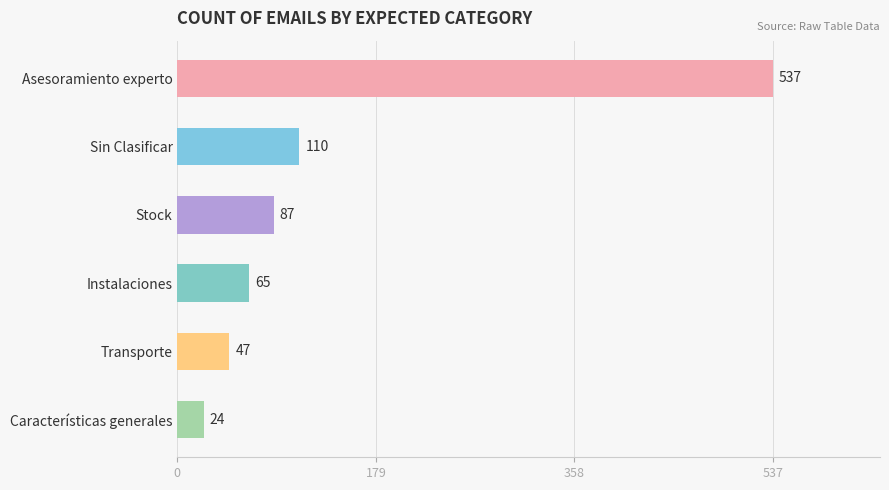

At which label is the value closest to 280?

Sin Clasificar